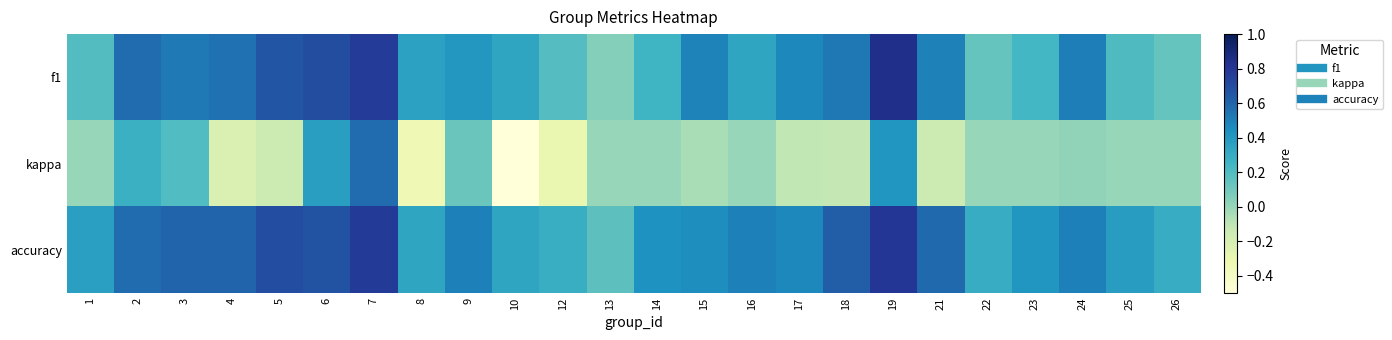

Reading left to right, what are all the values shown in this chart?

f1: 1=0.2	2=0.6	3=0.5	4=0.6	5=0.7	6=0.7	7=0.8	8=0.4	9=0.4	10=0.3	12=0.2	13=0.0	14=0.3	15=0.5	16=0.3	17=0.5	18=0.5	19=0.8	21=0.5	22=0.1	23=0.2	24=0.5	25=0.2	26=0.1
kappa: 1=0.0	2=0.3	3=0.2	4=-0.2	5=-0.2	6=0.4	7=0.6	8=-0.3	9=0.1	10=-0.5	12=-0.3	13=0.0	14=0.0	15=-0.0	16=0.0	17=-0.1	18=-0.1	19=0.4	21=-0.2	22=0.0	23=0.0	24=0.0	25=0.0	26=0.0
accuracy: 1=0.4	2=0.6	3=0.6	4=0.6	5=0.7	6=0.7	7=0.8	8=0.3	9=0.5	10=0.3	12=0.3	13=0.2	14=0.4	15=0.4	16=0.5	17=0.5	18=0.6	19=0.8	21=0.6	22=0.3	23=0.4	24=0.5	25=0.4	26=0.3